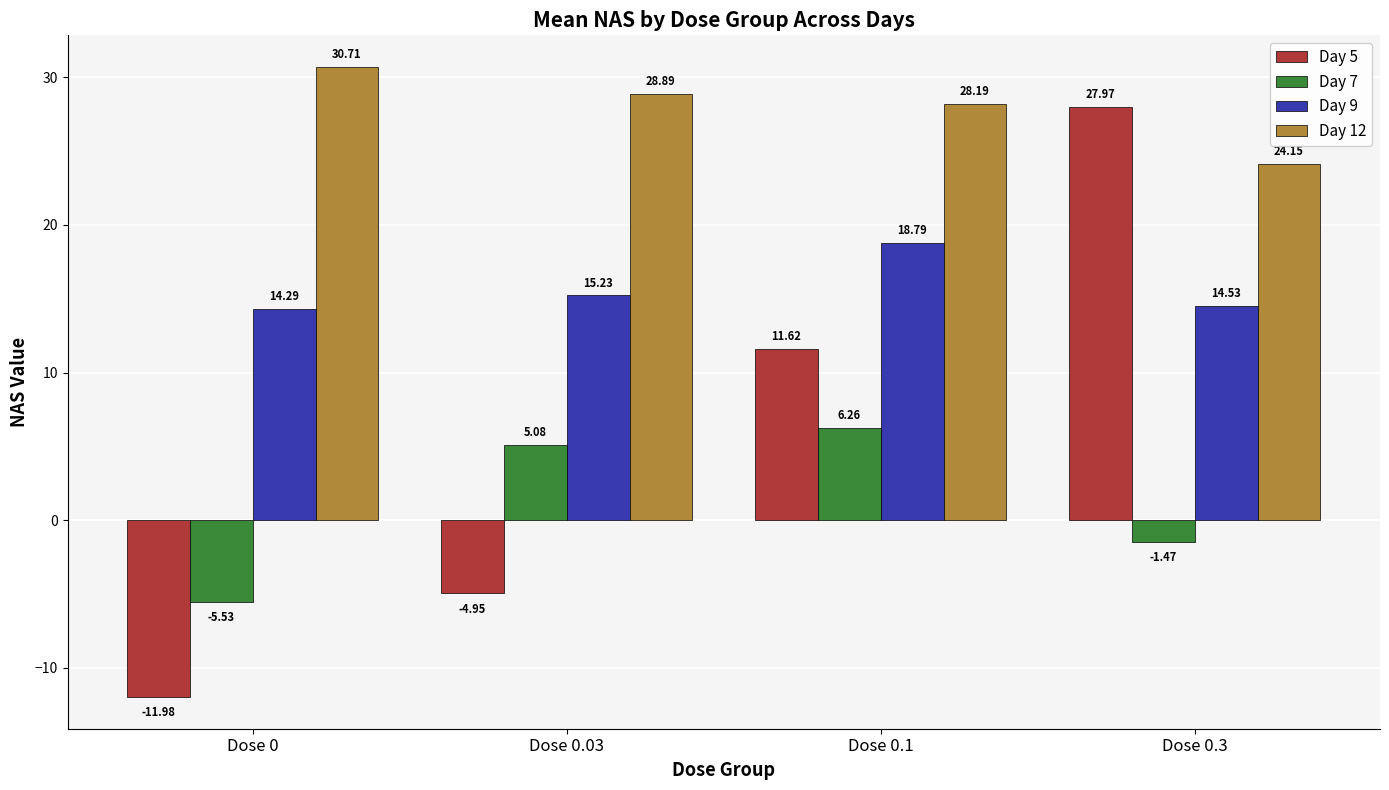

Is the value of Day 5 at Dose 0.3 greater than the value of Day 7 at Dose 0.3?

Yes